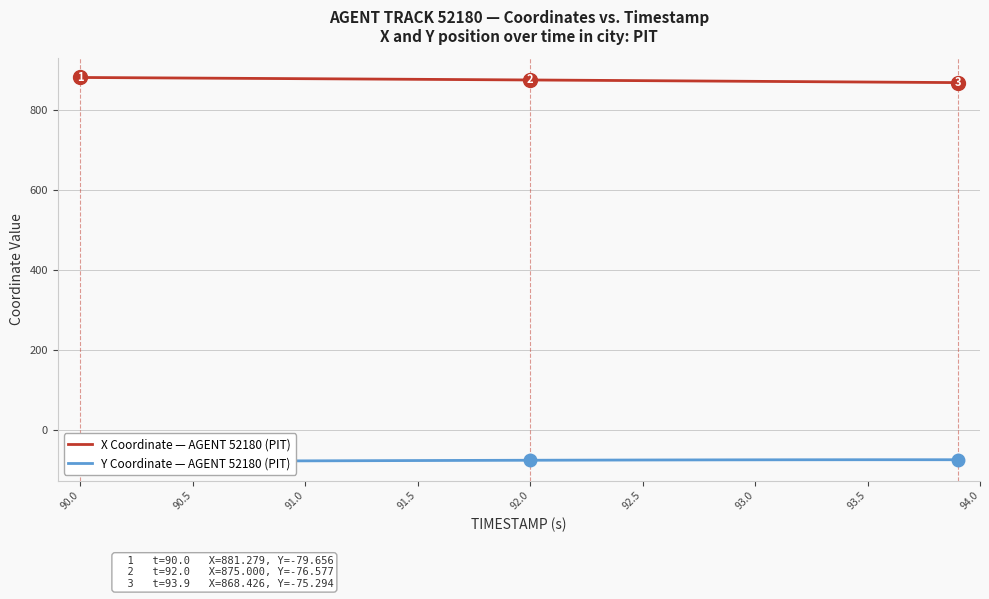

Is it true that X Coordinate — AGENT 52180 (PIT) equals 879.7 at 90.5?

True